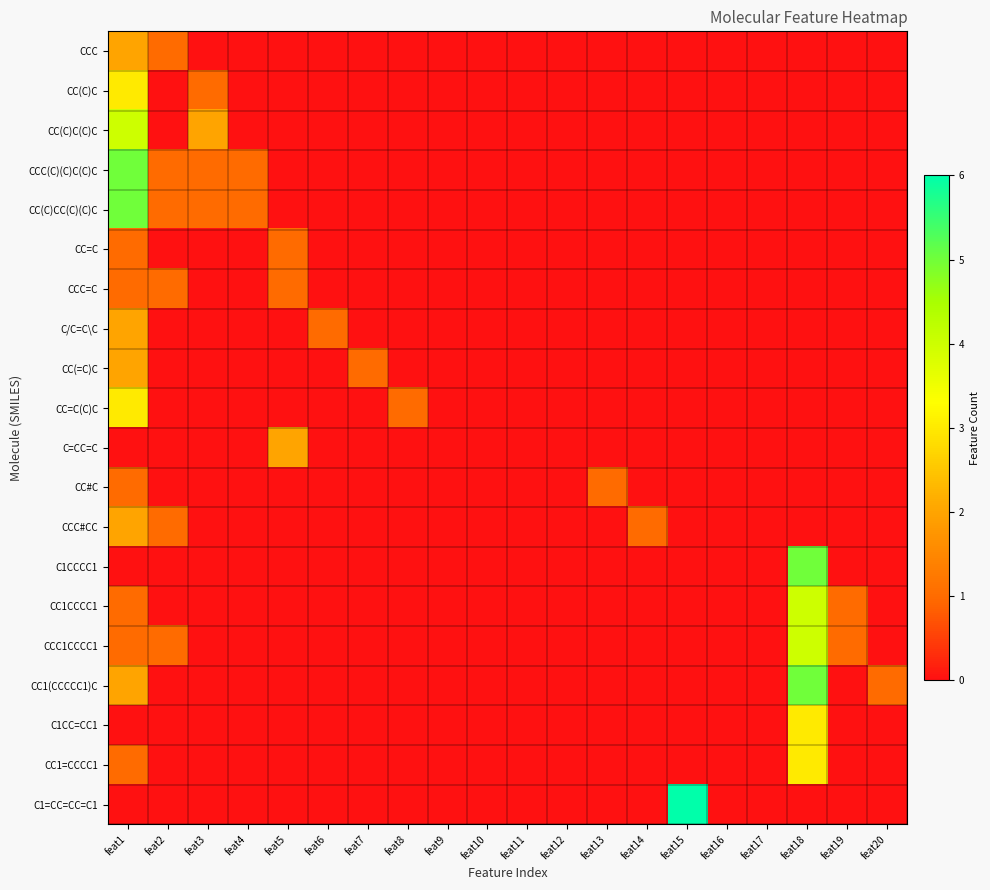

Reading right to left, transcribe all the data shown in this chart.

CCC: feat20=0	feat19=0	feat18=0	feat17=0	feat16=0	feat15=0	feat14=0	feat13=0	feat12=0	feat11=0	feat10=0	feat9=0	feat8=0	feat7=0	feat6=0	feat5=0	feat4=0	feat3=0	feat2=1	feat1=2
CC(C)C: feat20=0	feat19=0	feat18=0	feat17=0	feat16=0	feat15=0	feat14=0	feat13=0	feat12=0	feat11=0	feat10=0	feat9=0	feat8=0	feat7=0	feat6=0	feat5=0	feat4=0	feat3=1	feat2=0	feat1=3
CC(C)C(C)C: feat20=0	feat19=0	feat18=0	feat17=0	feat16=0	feat15=0	feat14=0	feat13=0	feat12=0	feat11=0	feat10=0	feat9=0	feat8=0	feat7=0	feat6=0	feat5=0	feat4=0	feat3=2	feat2=0	feat1=4
CCC(C)(C)C(C)C: feat20=0	feat19=0	feat18=0	feat17=0	feat16=0	feat15=0	feat14=0	feat13=0	feat12=0	feat11=0	feat10=0	feat9=0	feat8=0	feat7=0	feat6=0	feat5=0	feat4=1	feat3=1	feat2=1	feat1=5
CC(C)CC(C)(C)C: feat20=0	feat19=0	feat18=0	feat17=0	feat16=0	feat15=0	feat14=0	feat13=0	feat12=0	feat11=0	feat10=0	feat9=0	feat8=0	feat7=0	feat6=0	feat5=0	feat4=1	feat3=1	feat2=1	feat1=5
CC=C: feat20=0	feat19=0	feat18=0	feat17=0	feat16=0	feat15=0	feat14=0	feat13=0	feat12=0	feat11=0	feat10=0	feat9=0	feat8=0	feat7=0	feat6=0	feat5=1	feat4=0	feat3=0	feat2=0	feat1=1
CCC=C: feat20=0	feat19=0	feat18=0	feat17=0	feat16=0	feat15=0	feat14=0	feat13=0	feat12=0	feat11=0	feat10=0	feat9=0	feat8=0	feat7=0	feat6=0	feat5=1	feat4=0	feat3=0	feat2=1	feat1=1
C/C=C\C: feat20=0	feat19=0	feat18=0	feat17=0	feat16=0	feat15=0	feat14=0	feat13=0	feat12=0	feat11=0	feat10=0	feat9=0	feat8=0	feat7=0	feat6=1	feat5=0	feat4=0	feat3=0	feat2=0	feat1=2
CC(=C)C: feat20=0	feat19=0	feat18=0	feat17=0	feat16=0	feat15=0	feat14=0	feat13=0	feat12=0	feat11=0	feat10=0	feat9=0	feat8=0	feat7=1	feat6=0	feat5=0	feat4=0	feat3=0	feat2=0	feat1=2
CC=C(C)C: feat20=0	feat19=0	feat18=0	feat17=0	feat16=0	feat15=0	feat14=0	feat13=0	feat12=0	feat11=0	feat10=0	feat9=0	feat8=1	feat7=0	feat6=0	feat5=0	feat4=0	feat3=0	feat2=0	feat1=3
C=CC=C: feat20=0	feat19=0	feat18=0	feat17=0	feat16=0	feat15=0	feat14=0	feat13=0	feat12=0	feat11=0	feat10=0	feat9=0	feat8=0	feat7=0	feat6=0	feat5=2	feat4=0	feat3=0	feat2=0	feat1=0
CC#C: feat20=0	feat19=0	feat18=0	feat17=0	feat16=0	feat15=0	feat14=0	feat13=1	feat12=0	feat11=0	feat10=0	feat9=0	feat8=0	feat7=0	feat6=0	feat5=0	feat4=0	feat3=0	feat2=0	feat1=1
CCC#CC: feat20=0	feat19=0	feat18=0	feat17=0	feat16=0	feat15=0	feat14=1	feat13=0	feat12=0	feat11=0	feat10=0	feat9=0	feat8=0	feat7=0	feat6=0	feat5=0	feat4=0	feat3=0	feat2=1	feat1=2
C1CCCC1: feat20=0	feat19=0	feat18=5	feat17=0	feat16=0	feat15=0	feat14=0	feat13=0	feat12=0	feat11=0	feat10=0	feat9=0	feat8=0	feat7=0	feat6=0	feat5=0	feat4=0	feat3=0	feat2=0	feat1=0
CC1CCCC1: feat20=0	feat19=1	feat18=4	feat17=0	feat16=0	feat15=0	feat14=0	feat13=0	feat12=0	feat11=0	feat10=0	feat9=0	feat8=0	feat7=0	feat6=0	feat5=0	feat4=0	feat3=0	feat2=0	feat1=1
CCC1CCCC1: feat20=0	feat19=1	feat18=4	feat17=0	feat16=0	feat15=0	feat14=0	feat13=0	feat12=0	feat11=0	feat10=0	feat9=0	feat8=0	feat7=0	feat6=0	feat5=0	feat4=0	feat3=0	feat2=1	feat1=1
CC1(CCCCC1)C: feat20=1	feat19=0	feat18=5	feat17=0	feat16=0	feat15=0	feat14=0	feat13=0	feat12=0	feat11=0	feat10=0	feat9=0	feat8=0	feat7=0	feat6=0	feat5=0	feat4=0	feat3=0	feat2=0	feat1=2
C1CC=CC1: feat20=0	feat19=0	feat18=3	feat17=0	feat16=0	feat15=0	feat14=0	feat13=0	feat12=0	feat11=0	feat10=0	feat9=0	feat8=0	feat7=0	feat6=0	feat5=0	feat4=0	feat3=0	feat2=0	feat1=0
CC1=CCCC1: feat20=0	feat19=0	feat18=3	feat17=0	feat16=0	feat15=0	feat14=0	feat13=0	feat12=0	feat11=0	feat10=0	feat9=0	feat8=0	feat7=0	feat6=0	feat5=0	feat4=0	feat3=0	feat2=0	feat1=1
C1=CC=CC=C1: feat20=0	feat19=0	feat18=0	feat17=0	feat16=0	feat15=6	feat14=0	feat13=0	feat12=0	feat11=0	feat10=0	feat9=0	feat8=0	feat7=0	feat6=0	feat5=0	feat4=0	feat3=0	feat2=0	feat1=0